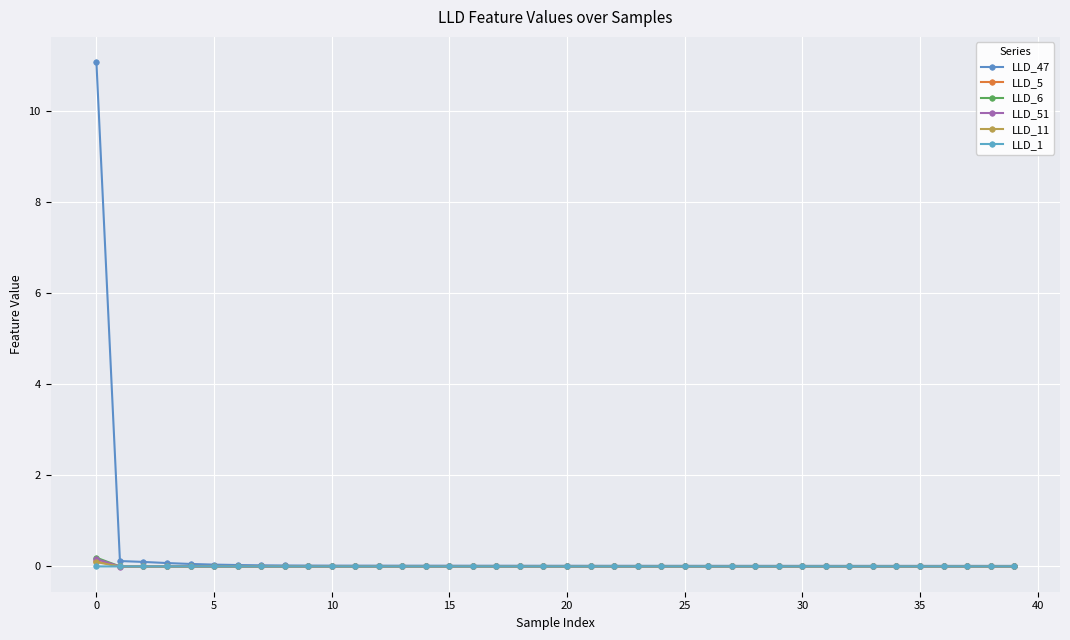

At how many categories does at least one series exceed 1?

1